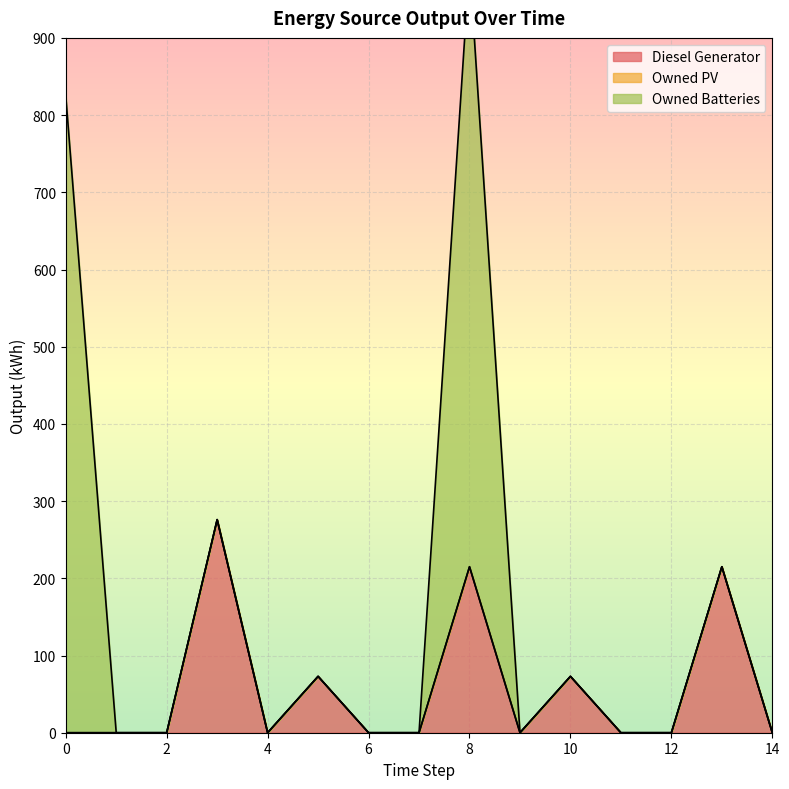

Rank the series at 13 from highest to lowest value.

Diesel Generator, Owned PV, Owned Batteries